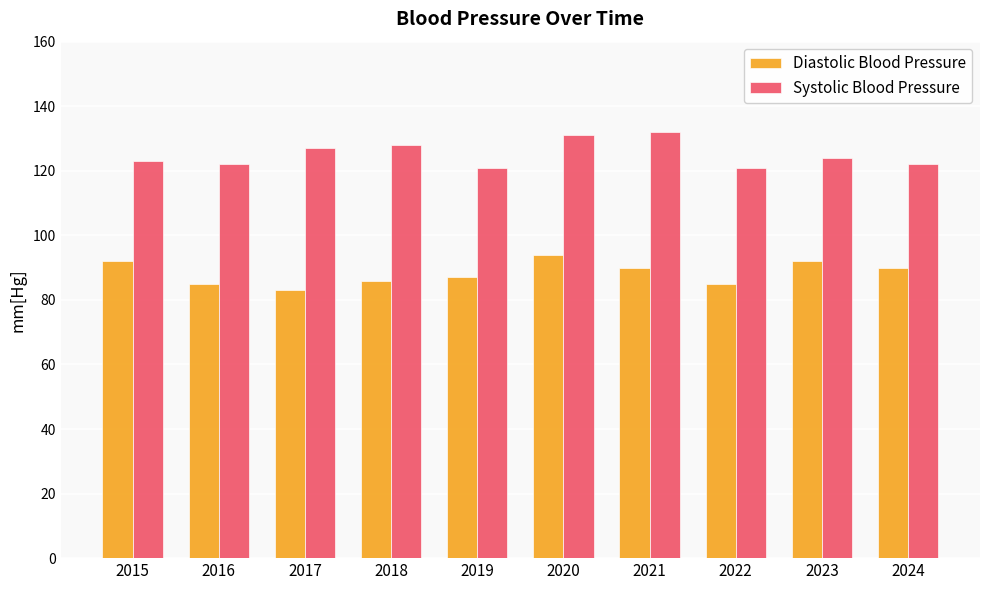

True or false: Diastolic Blood Pressure has a value of 92 at 2015.

True